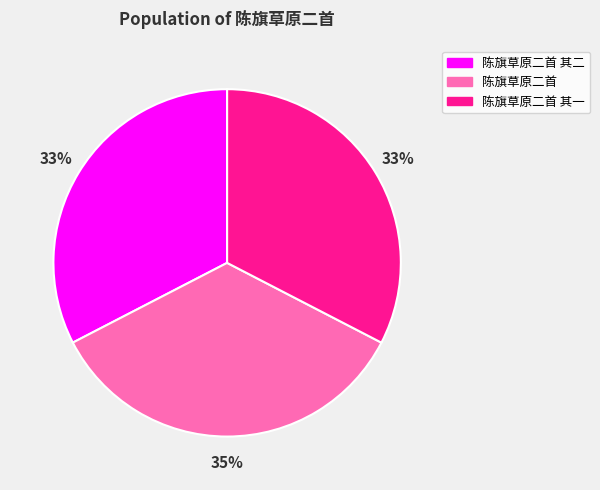

Approximately how many times larger is the value at 陈旗草原二首 compared to 陈旗草原二首 其二?

1.1